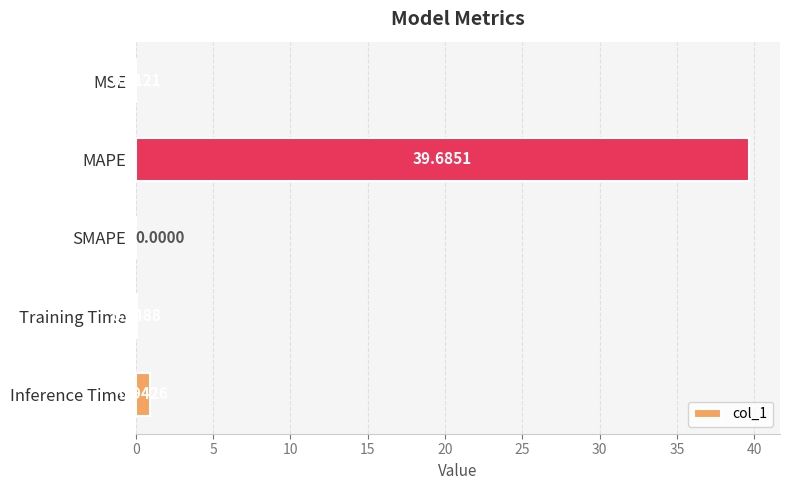

At which category does the chart reach its peak across all series?

MAPE